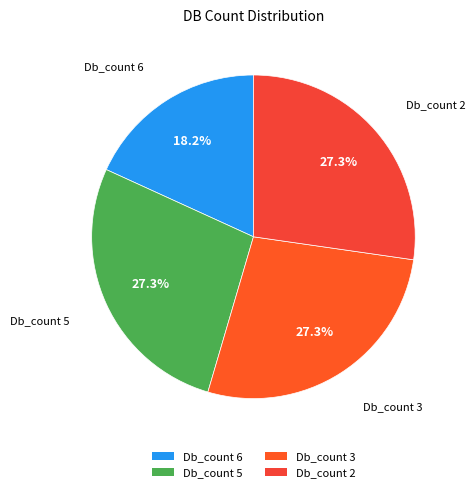

What is the ratio of the value at Db_count 5 to the value at Db_count 6?

1.5